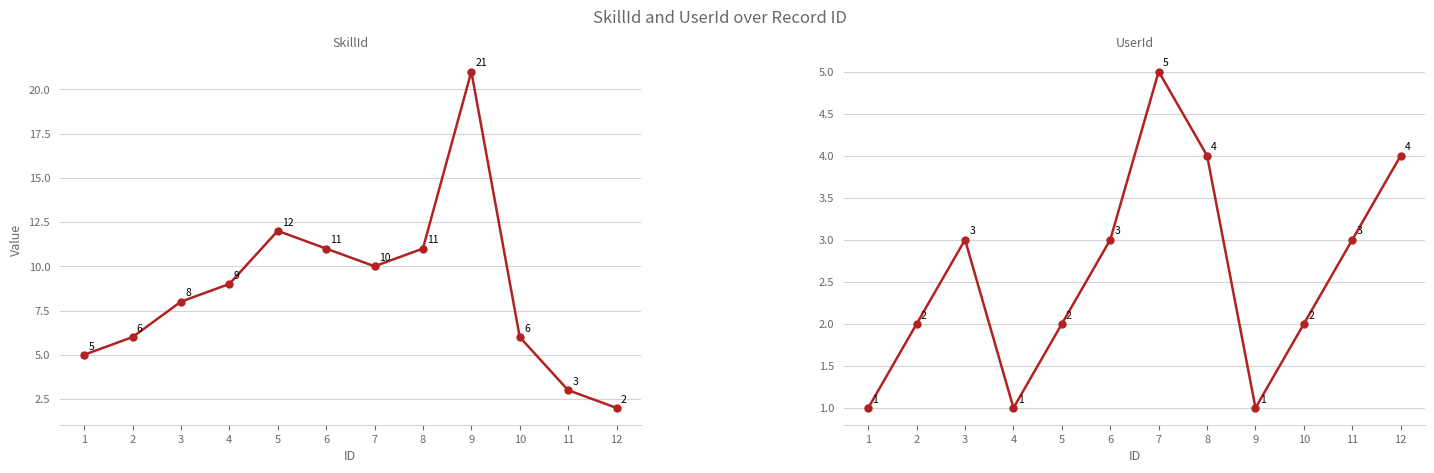

Which series has the widest spread of values?

SkillId